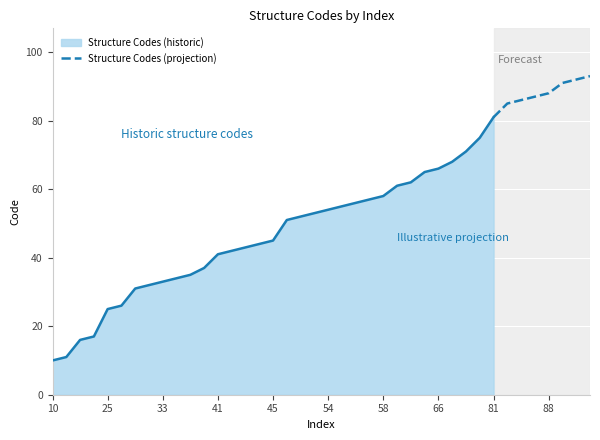

What is the maximum value for Structure Codes (projection)?

93